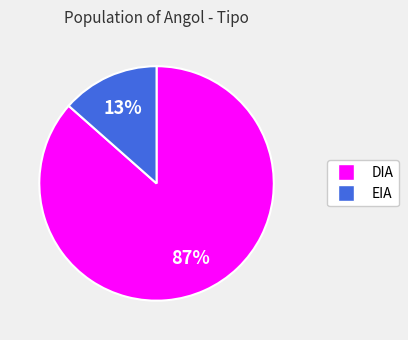

Rank the categories by value from highest to lowest.

DIA, EIA